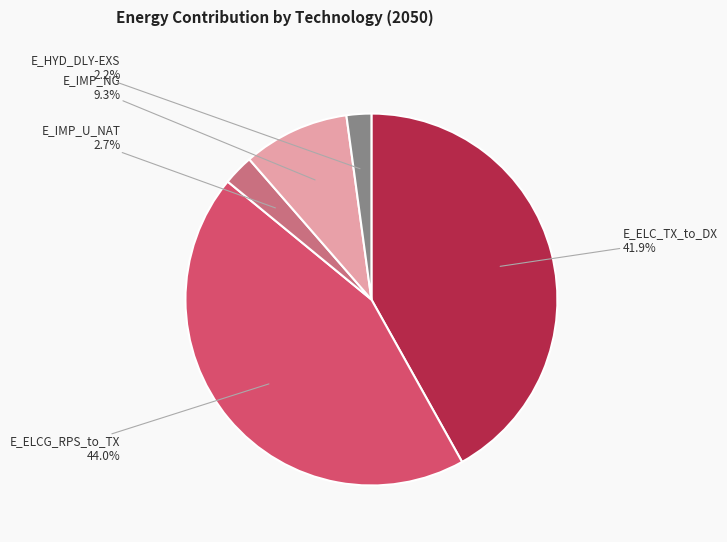

To the nearest percent, what is the difference between the largest and smallest slice percentages?

42%